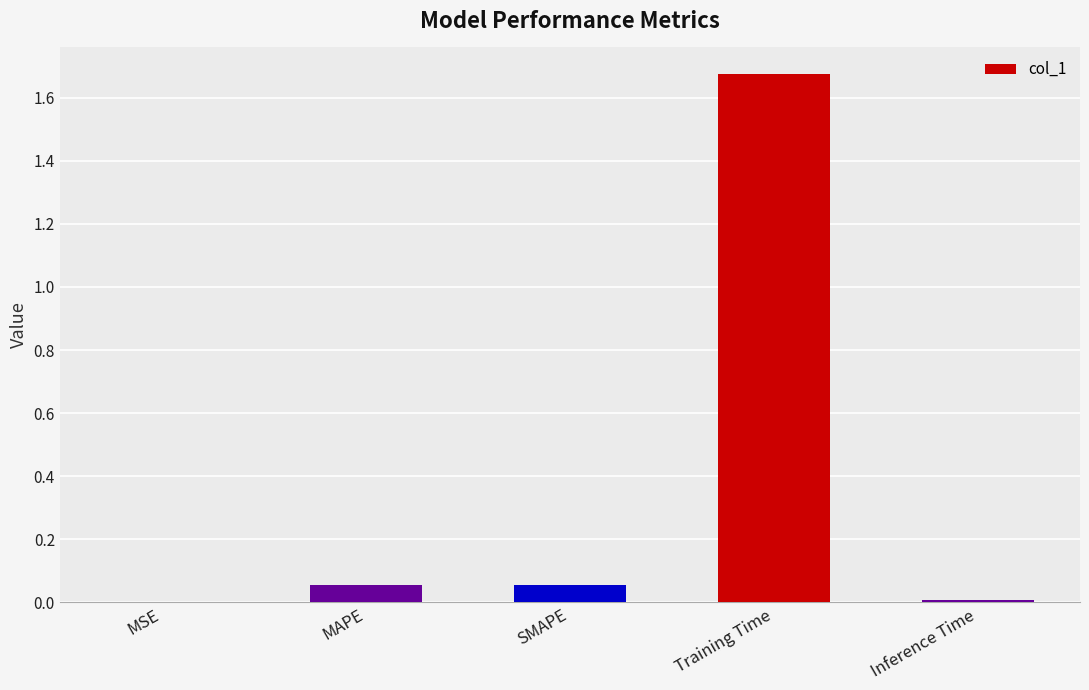

What is the sum of all values?

1.8